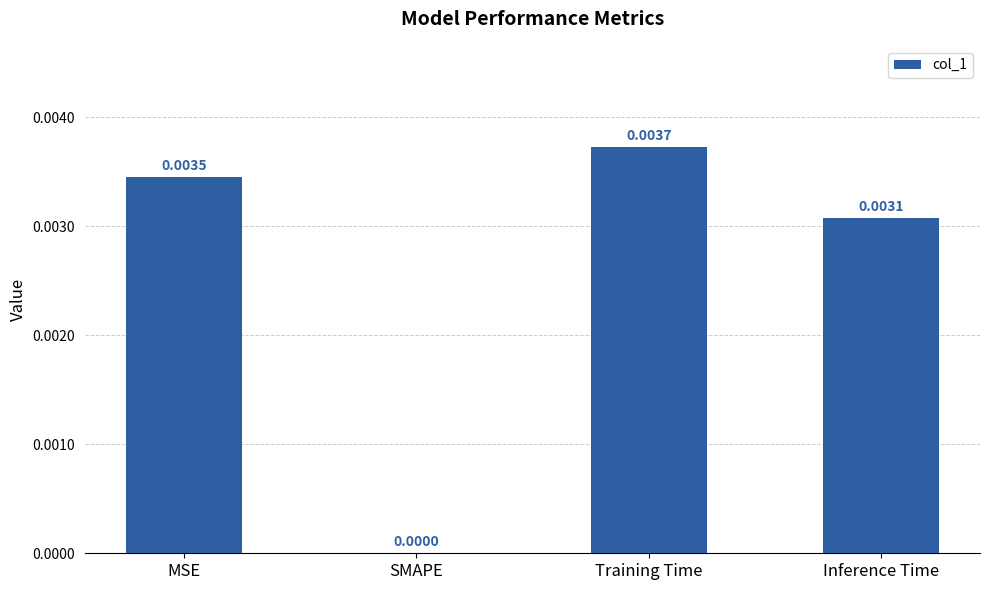

At which label is the value closest to 0?

SMAPE